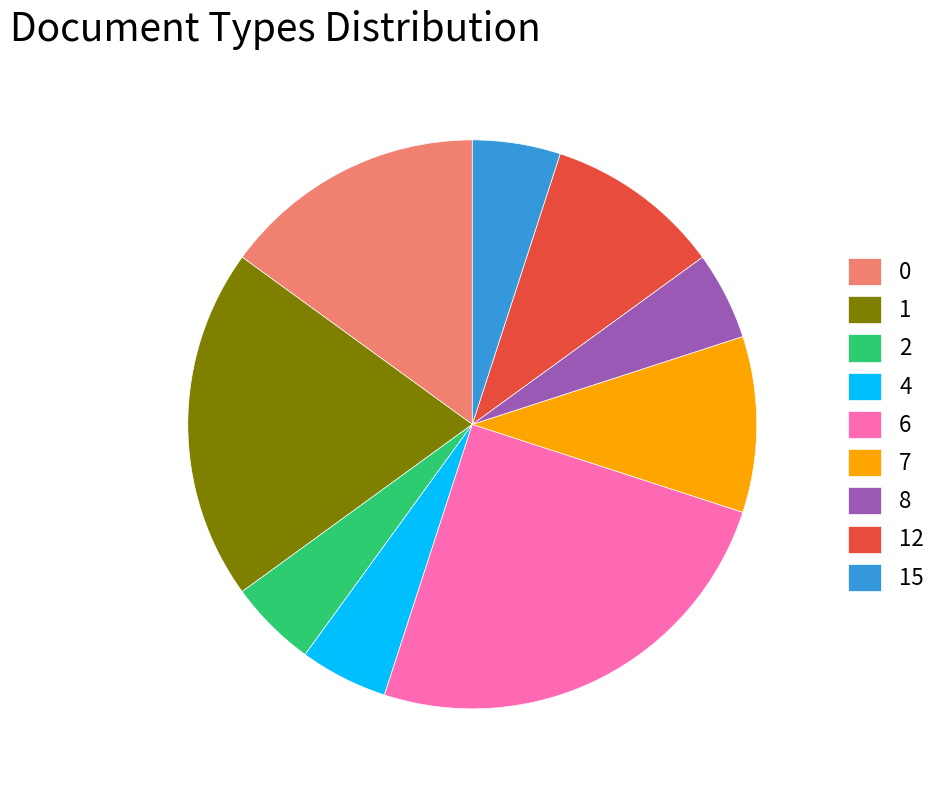

Is the sum of 7 and 6 greater than half?

No